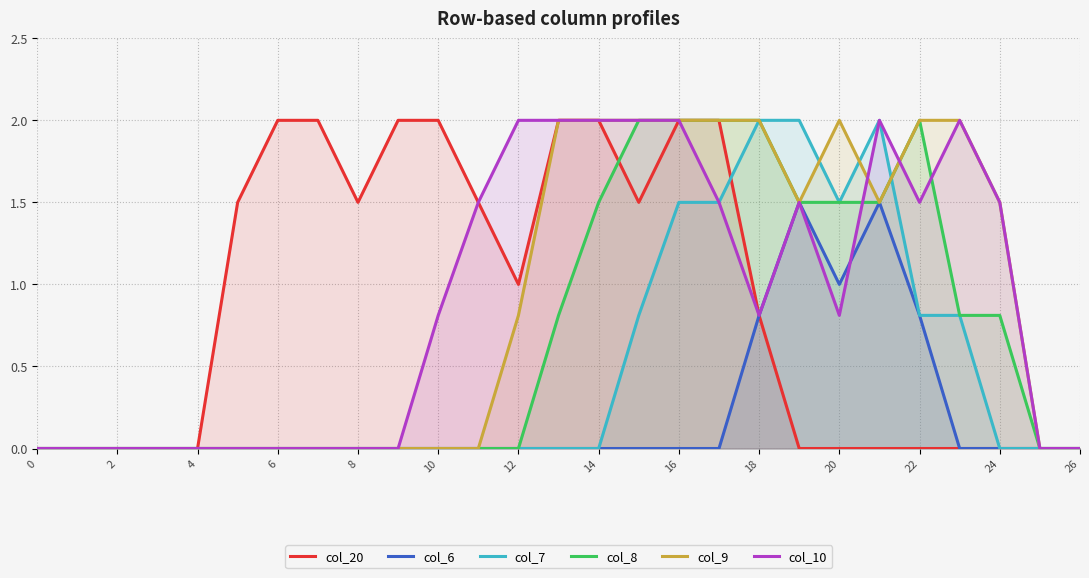

True or false: col_7 and col_10 intersect in this chart.

False